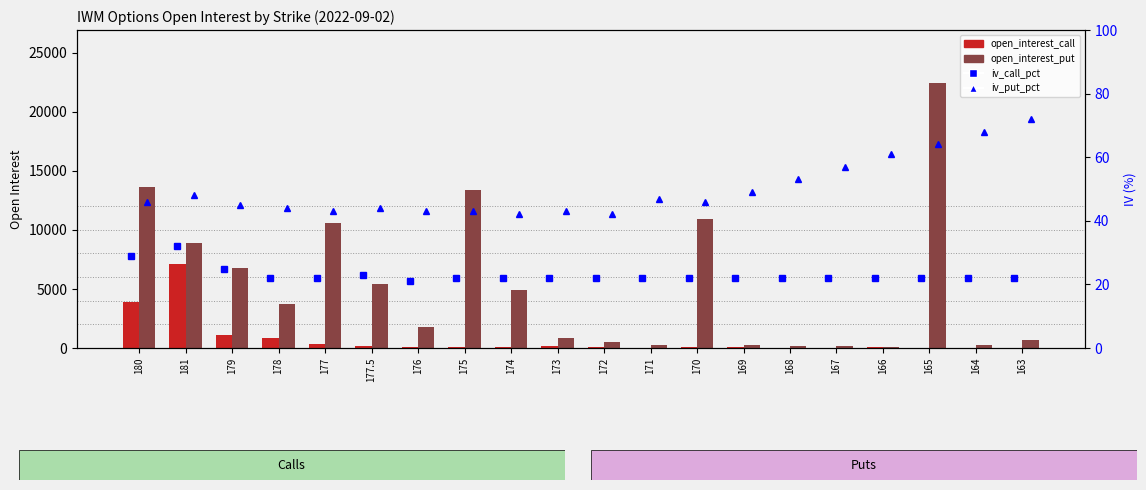

What is the average value of the iv_call_pct series?

23